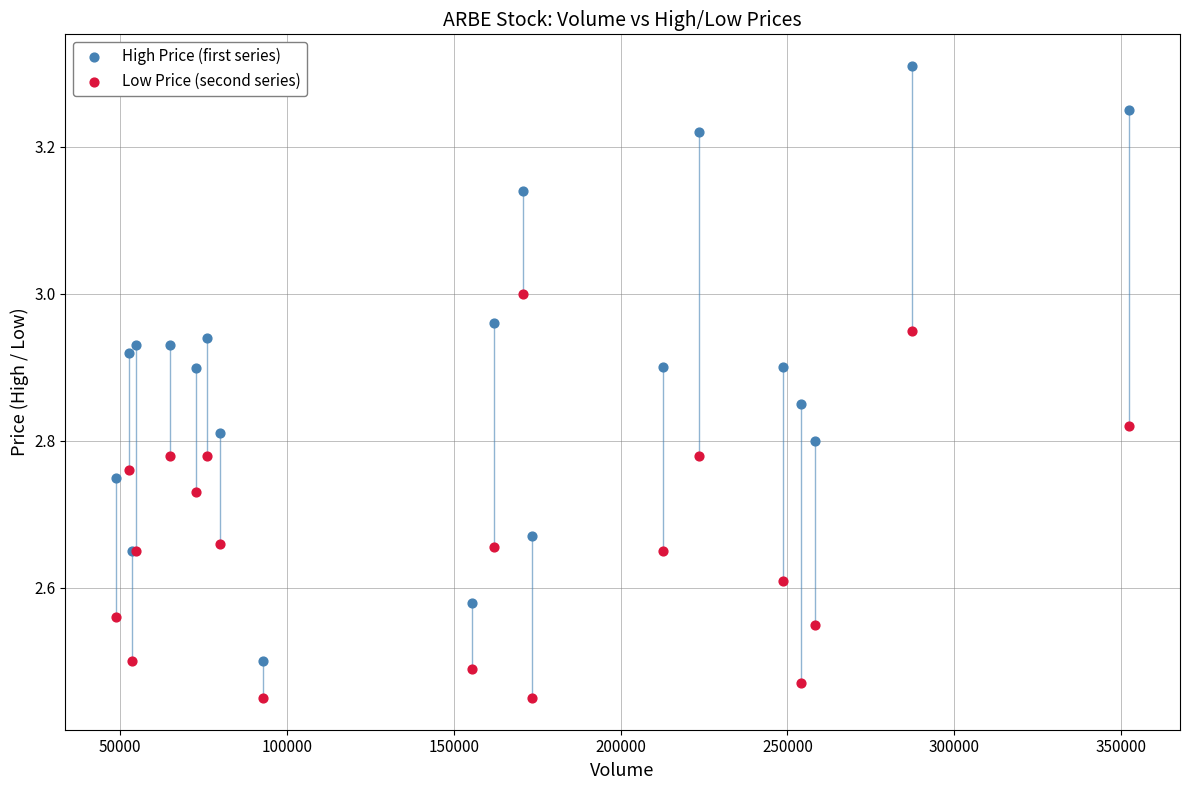

What are all the series names shown in the legend?

High Price (first series), Low Price (second series)